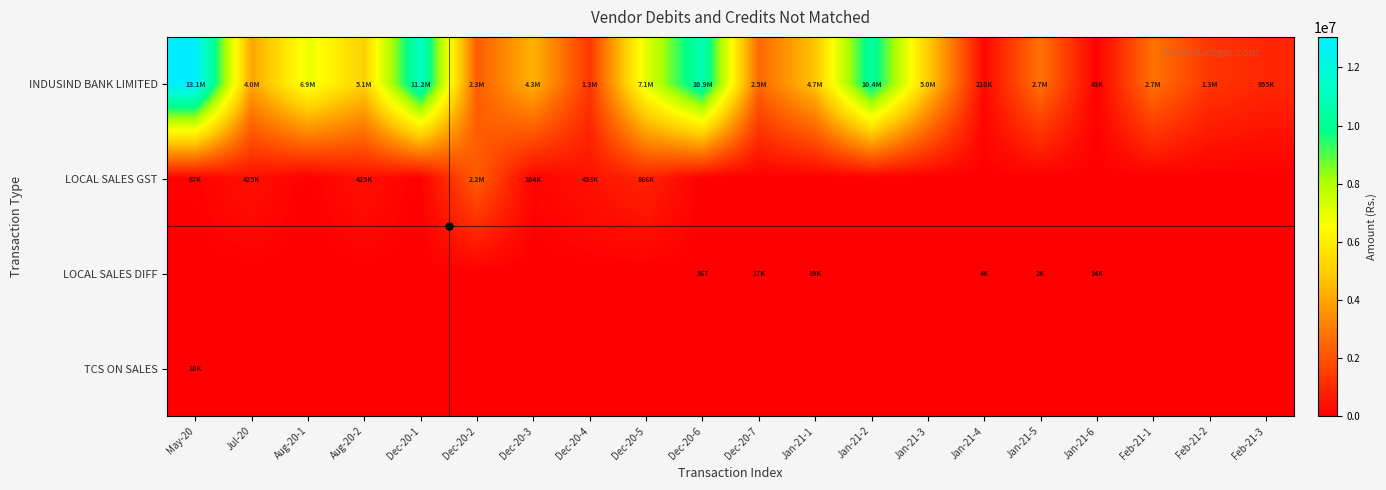

What is the total value across all series at May-20?

13135812.0